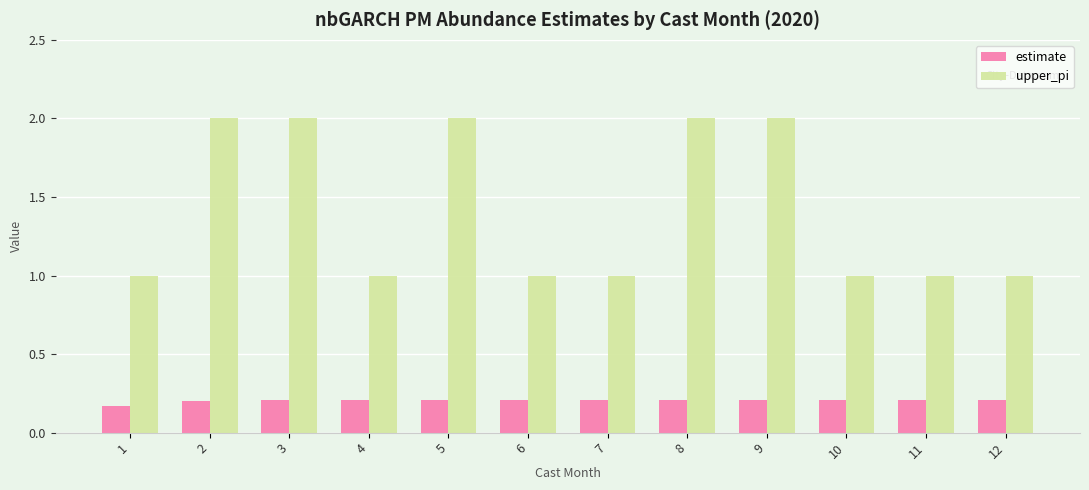

What is the value of the upper_pi bar at the 8th from the left?

2.0